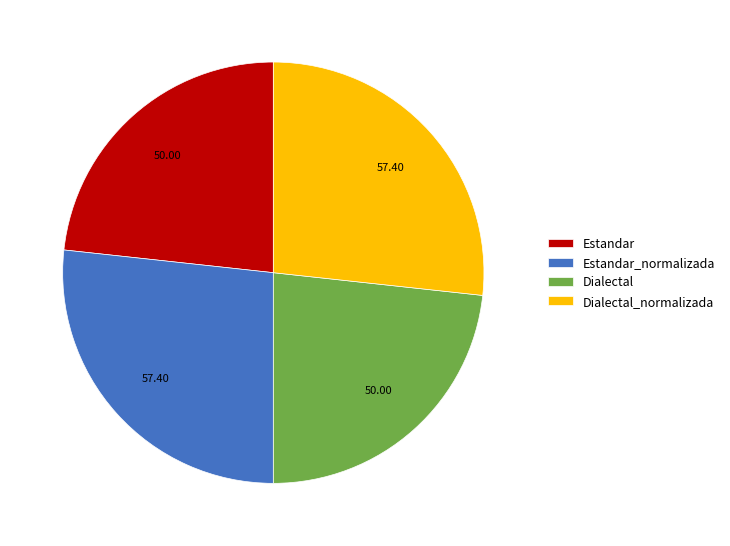

Approximately how many times larger is the value at Dialectal_normalizada compared to Estandar?

1.1